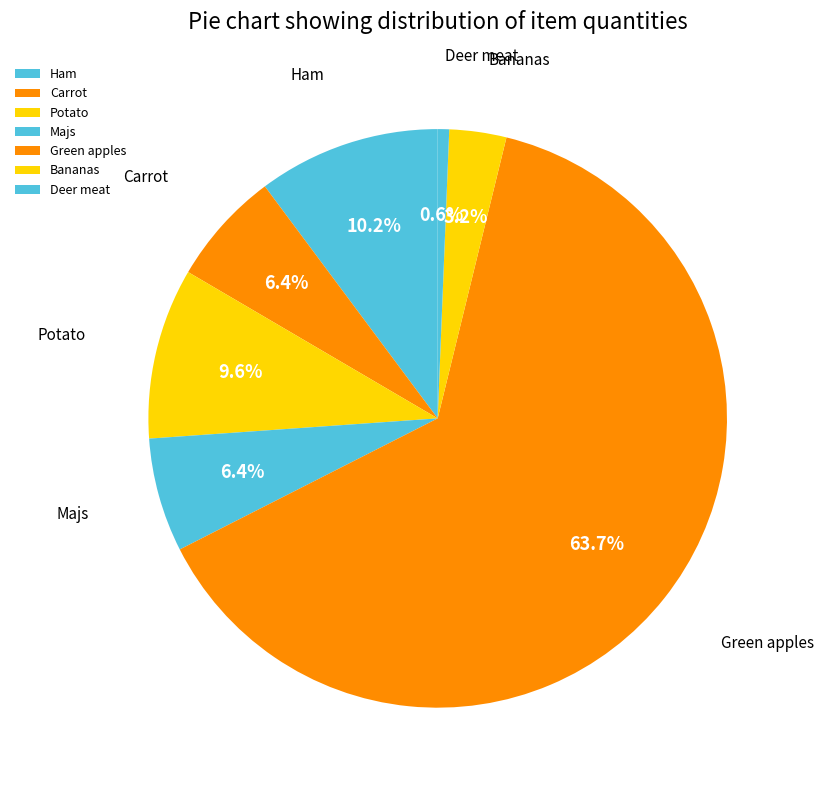

What percentage is the Ham slice, to the nearest percent?

10%